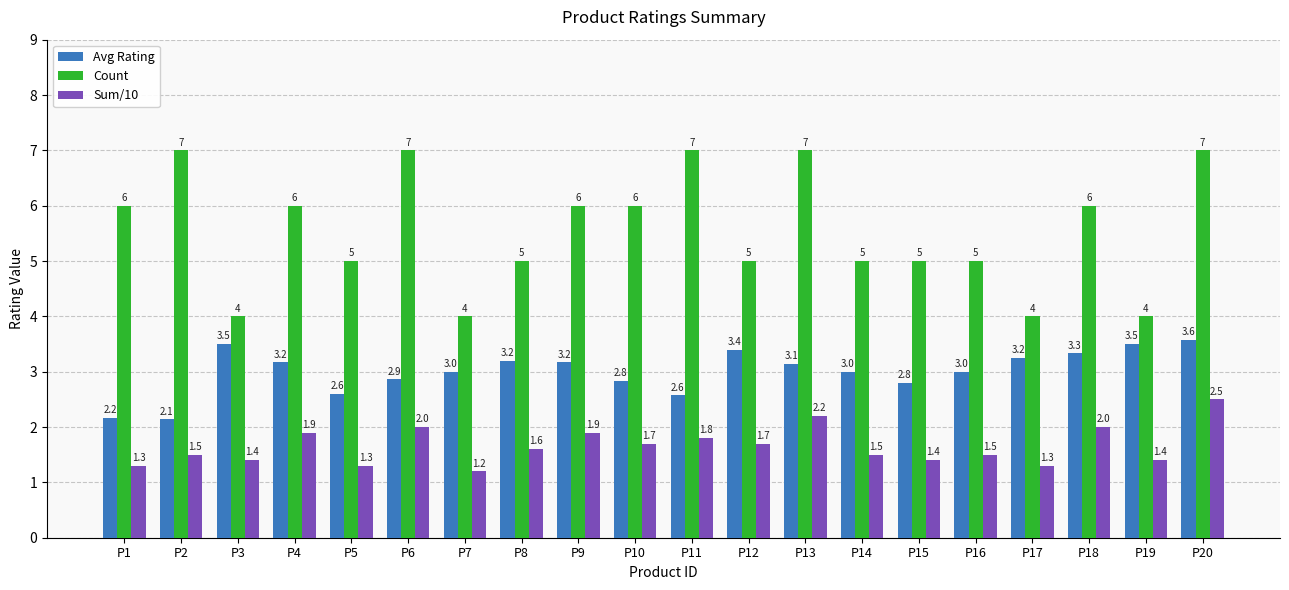

At which category is the sum across all series the highest?

P20